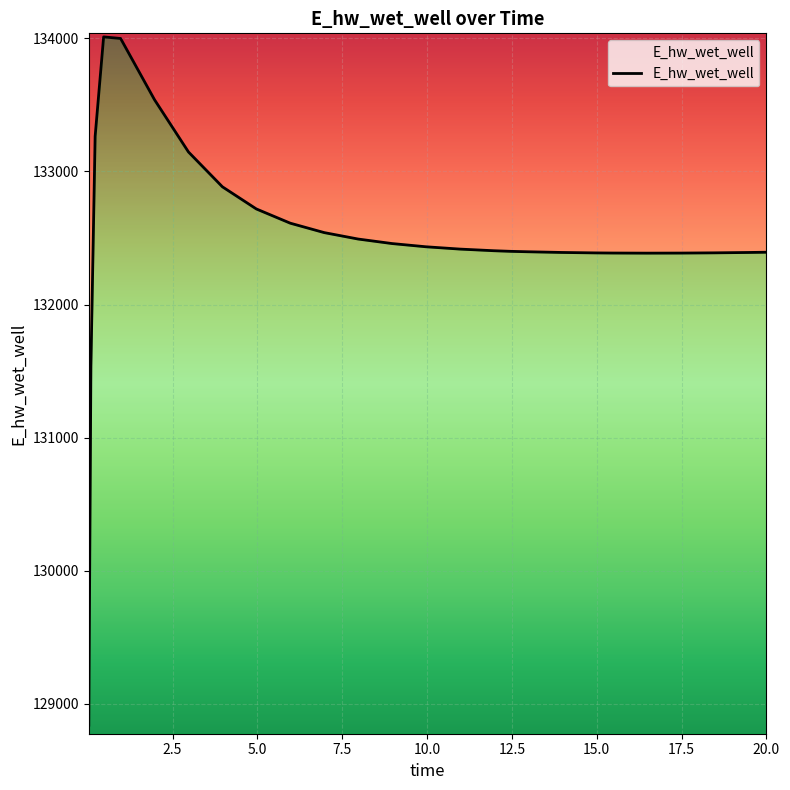

True or false: the data shows 238344.1 at 12.

False